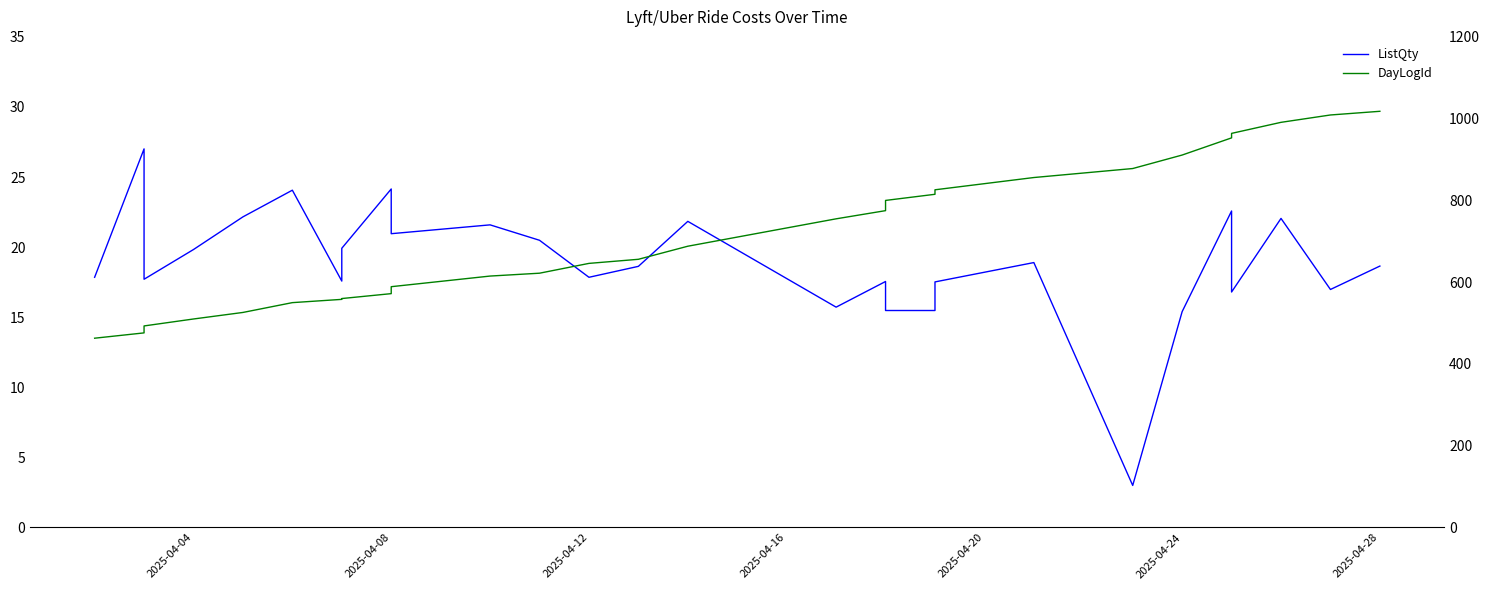

Which series has the largest total across all categories?

DayLogId